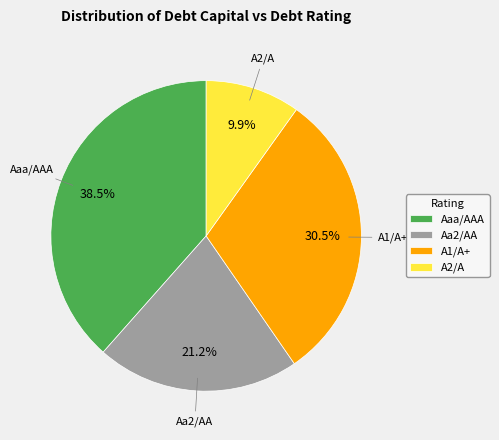

What portion of the pie excludes A2/A?

90.1%